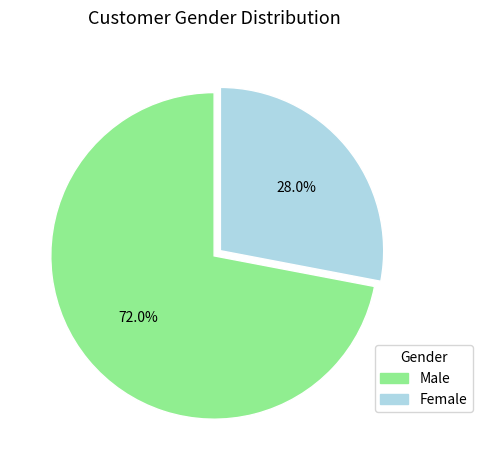

Is there a majority slice in this chart?

Yes